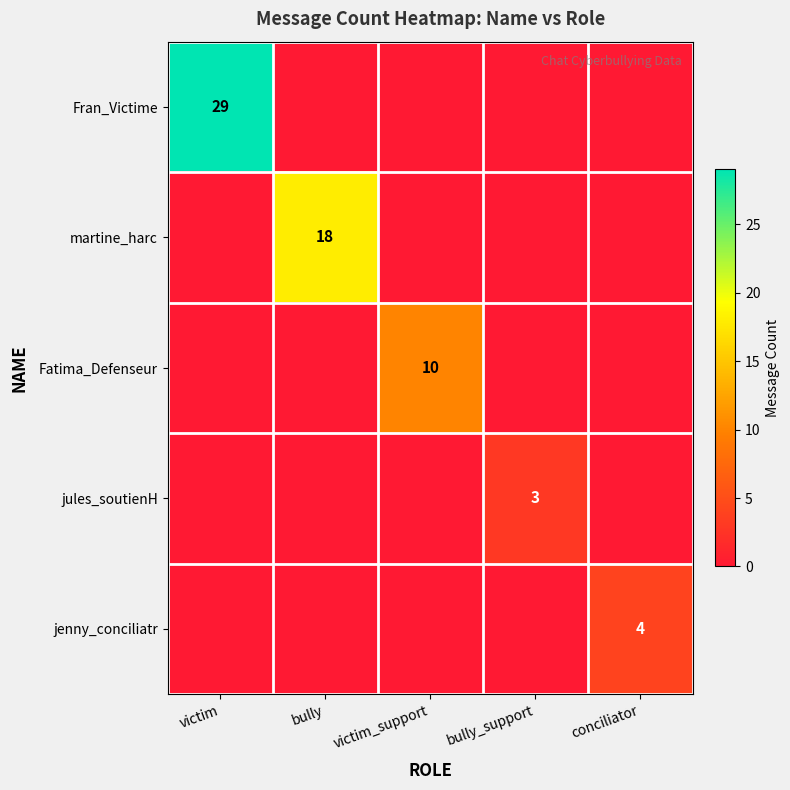

True or false: Fatima_Defenseur has a value of 18 at victim_support.

False